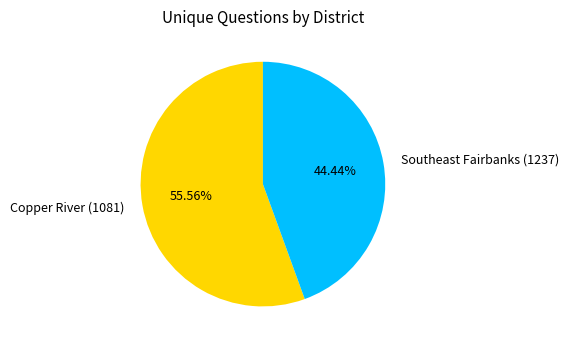

To the nearest percent, what portion does Copper River (1081) represent?

56%